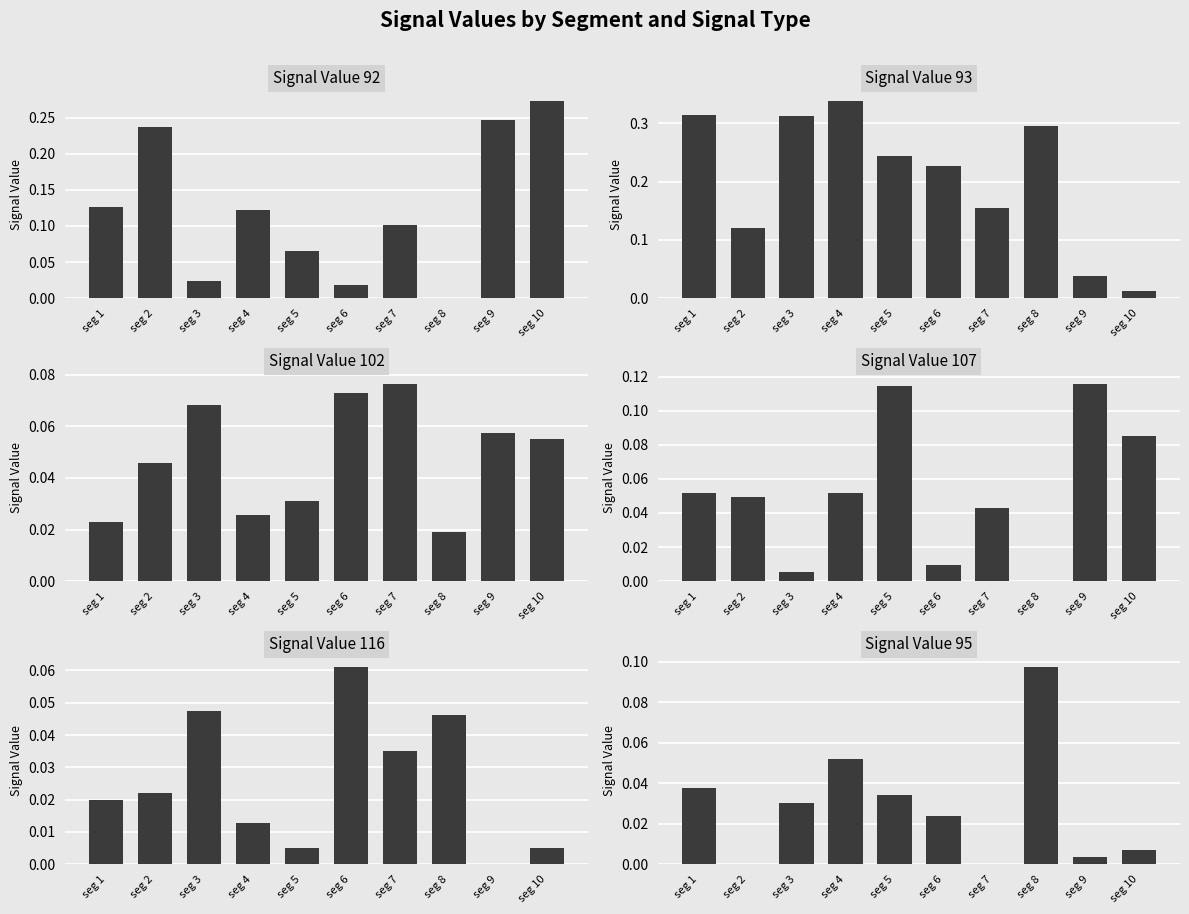

List the labels in order of Signal_Value_93 value, smallest first.

seg 10, seg 9, seg 2, seg 7, seg 6, seg 5, seg 8, seg 3, seg 1, seg 4